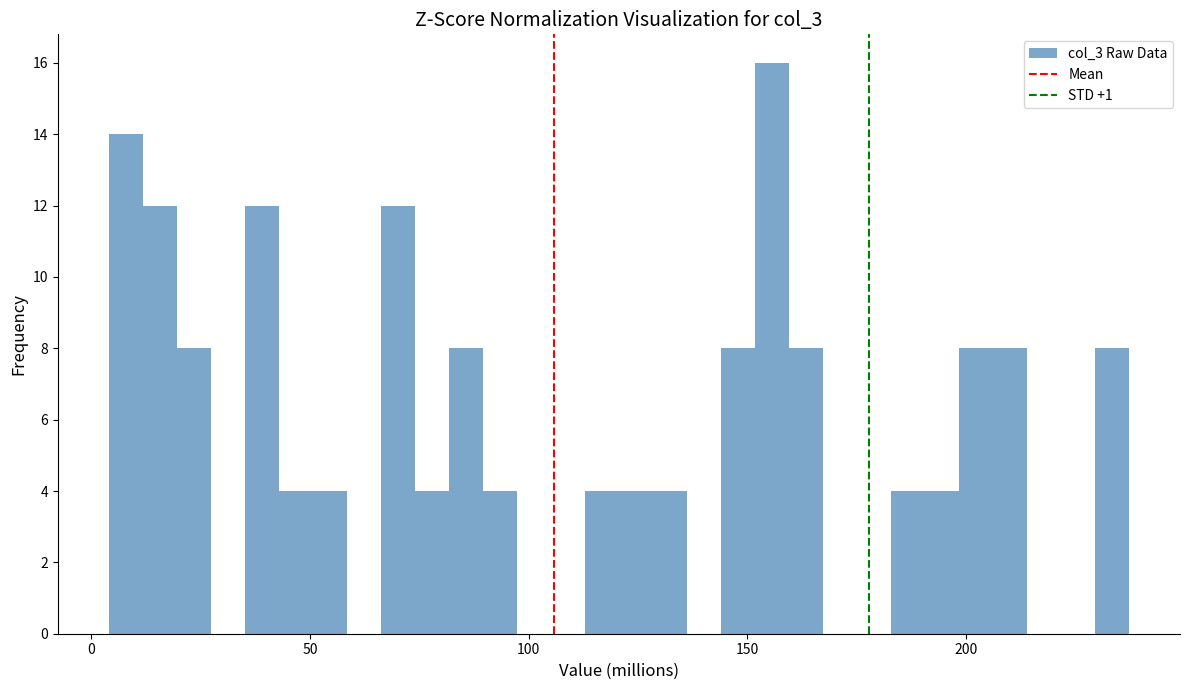

Around what value on the x-axis is the tallest bar? Give the approximate position of its centre, as read against the axis.

155